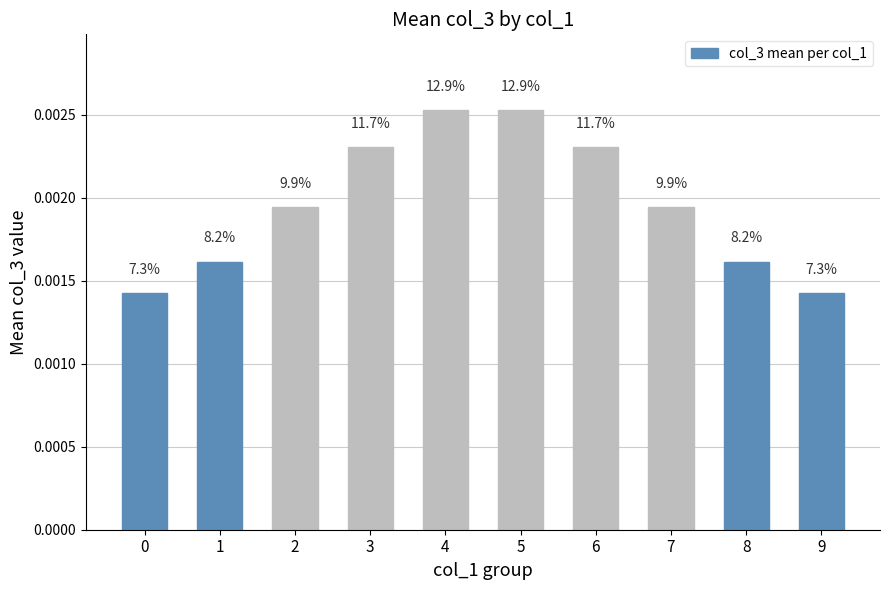

List the labels in order of value, largest first.

4, 5, 3, 6, 2, 7, 1, 8, 0, 9